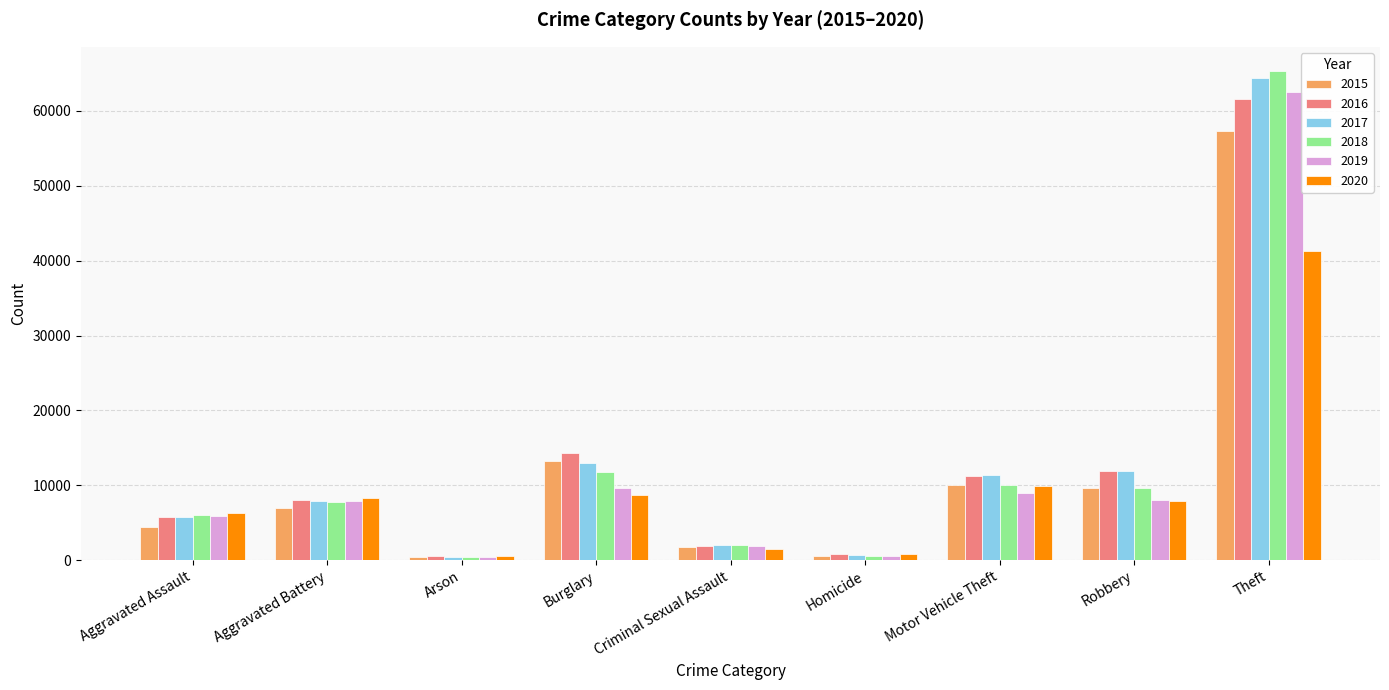

At which category is the sum across all series the highest?

Theft